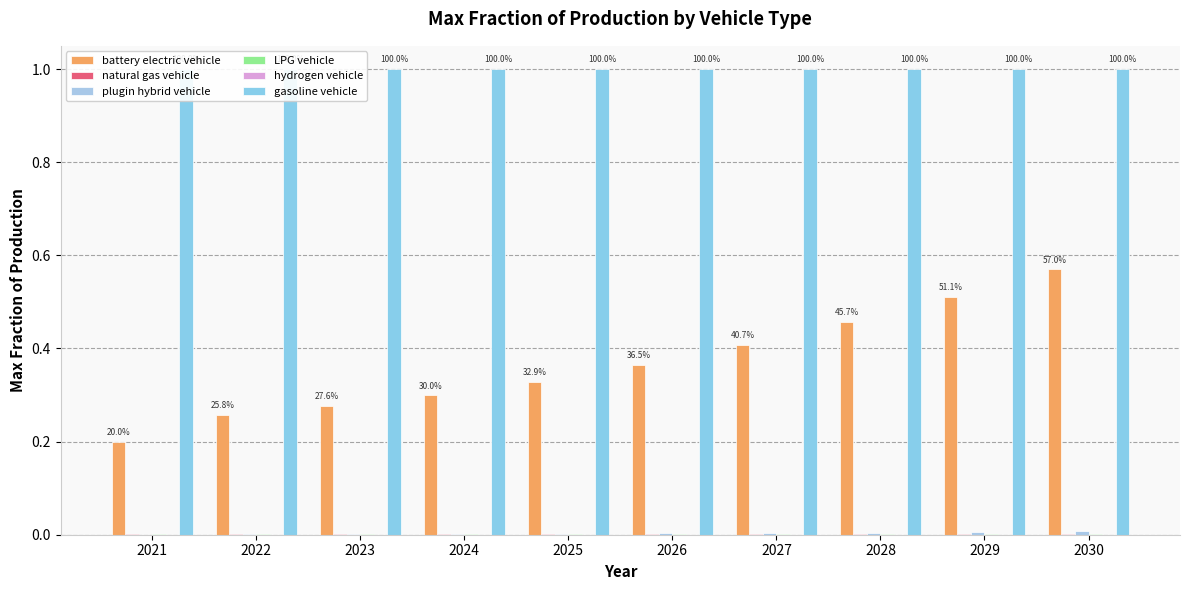

What is the total value across all series at 2026?

1.4